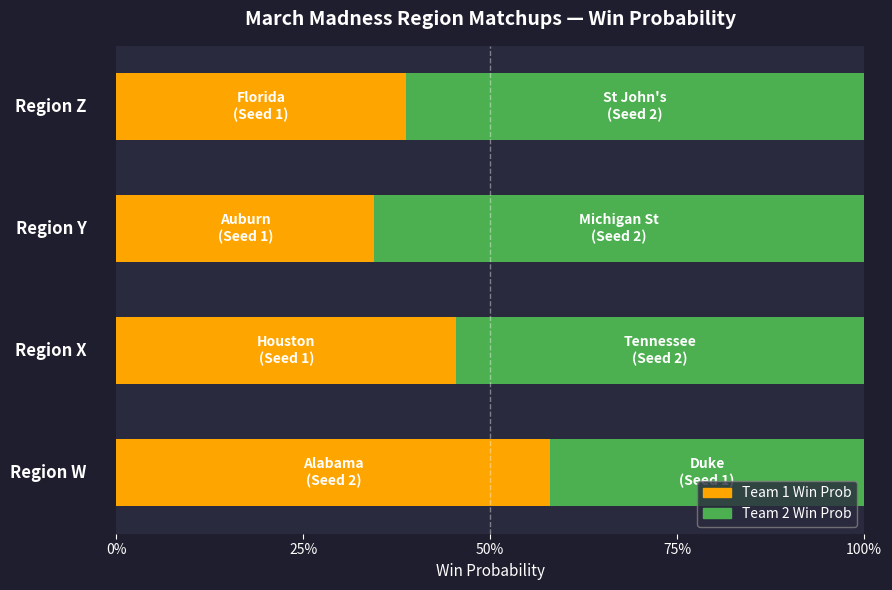

At how many categories does at least one series exceed 1?

4